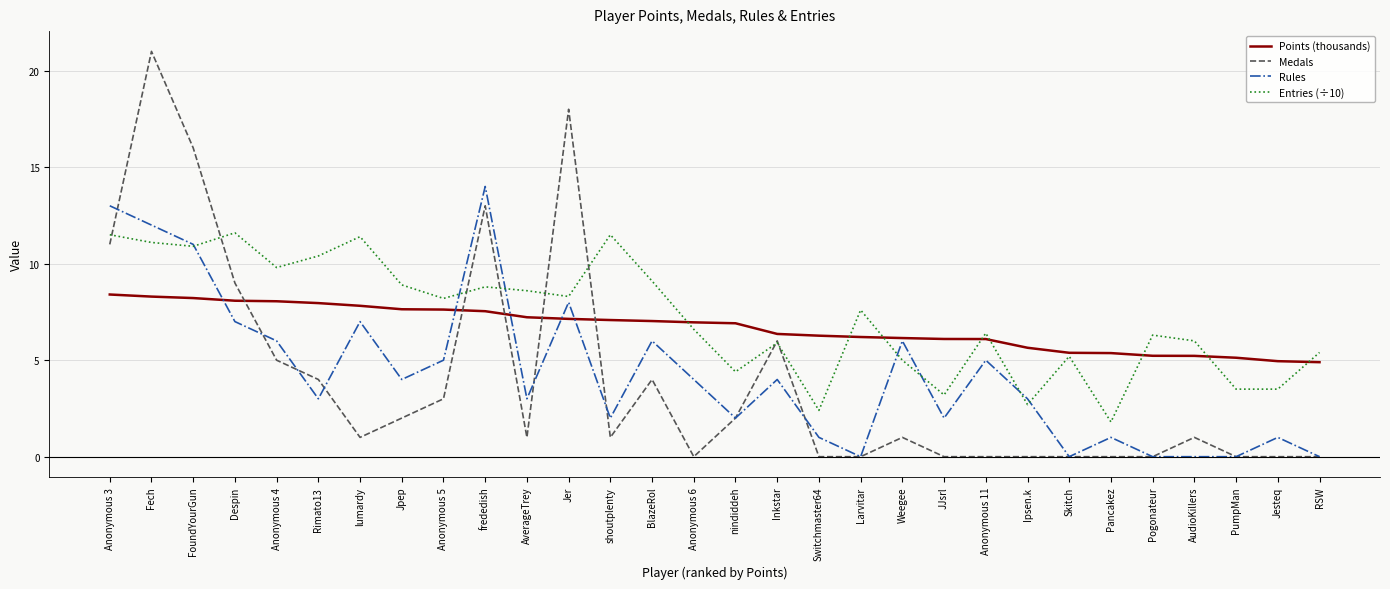

What position from the left is Anonymous 11?

22